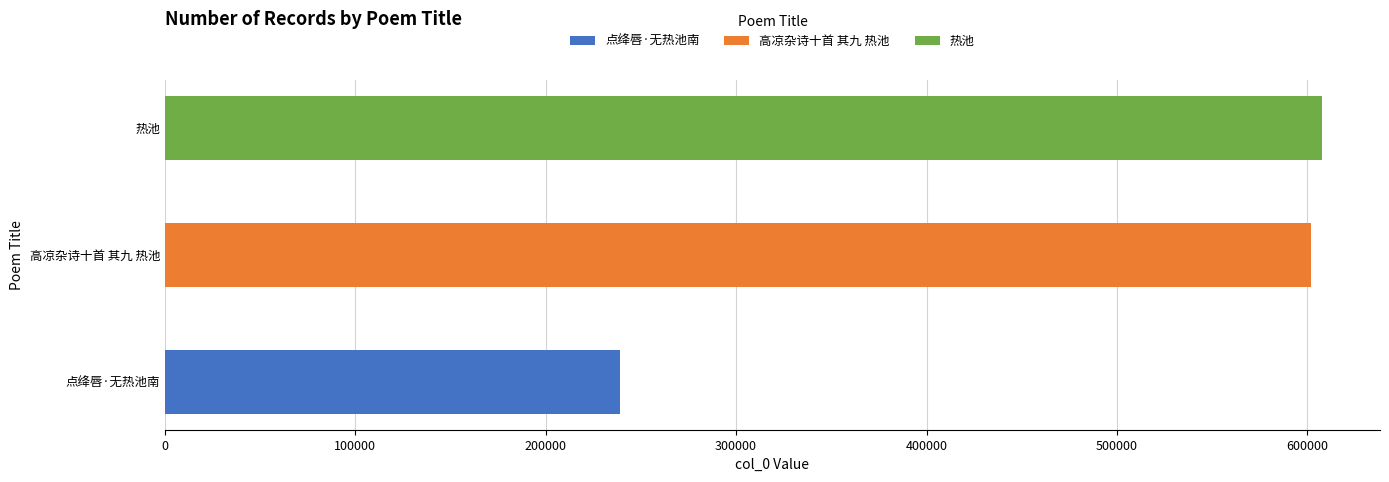

True or false: the data shows 607775 at 热池.

True